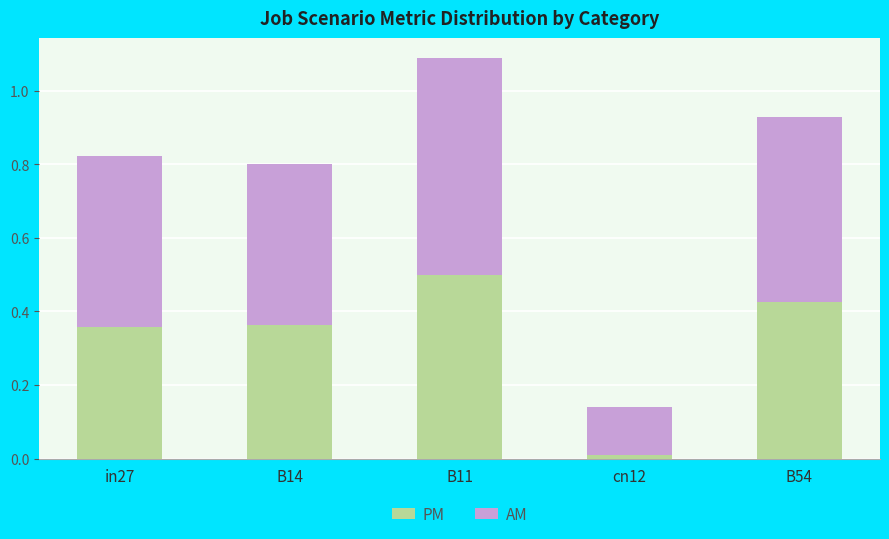

What is the average value of the PM series?

0.3